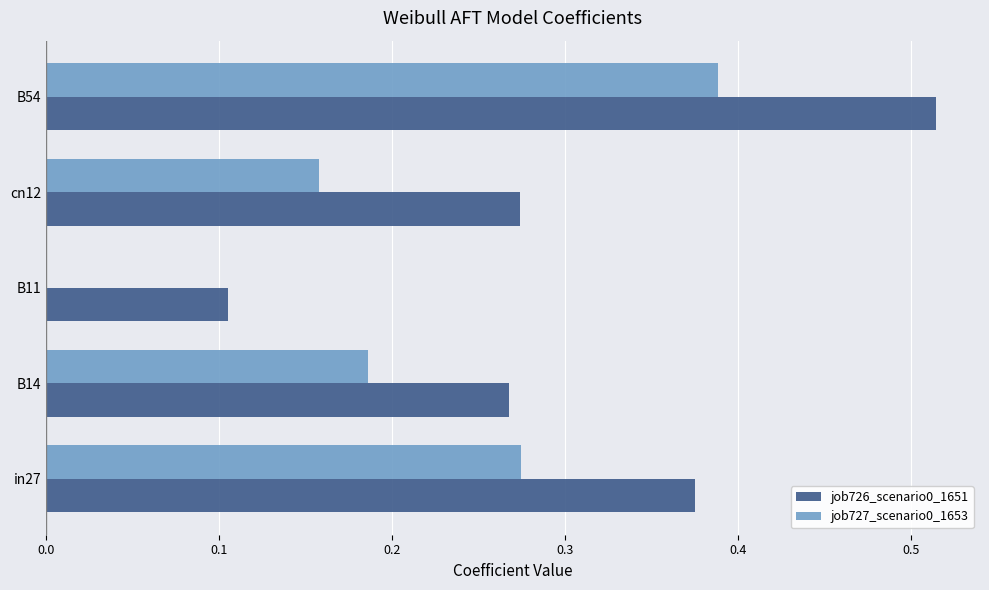

Where is job727_scenario0_1653 nearest to the value 0?

B11